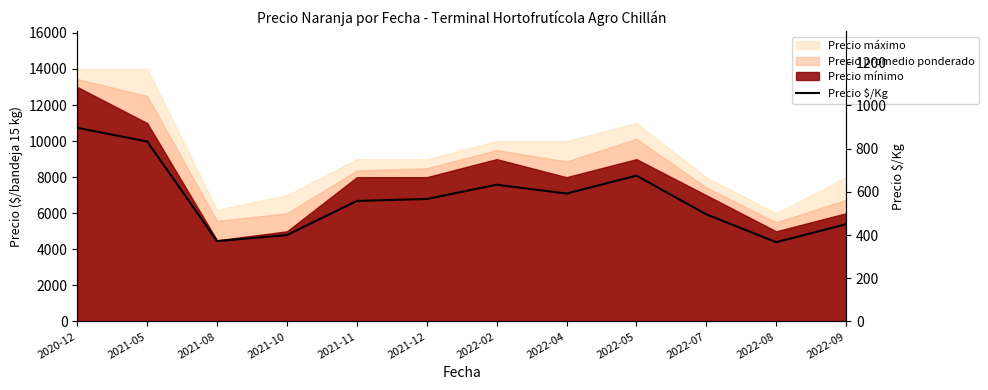

What is the sum of all values?

6839